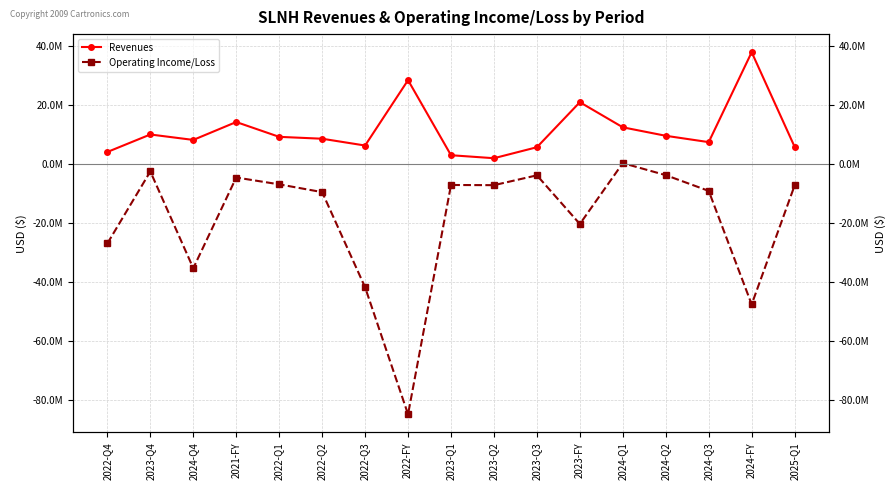

What is the greatest value displayed?

38021000